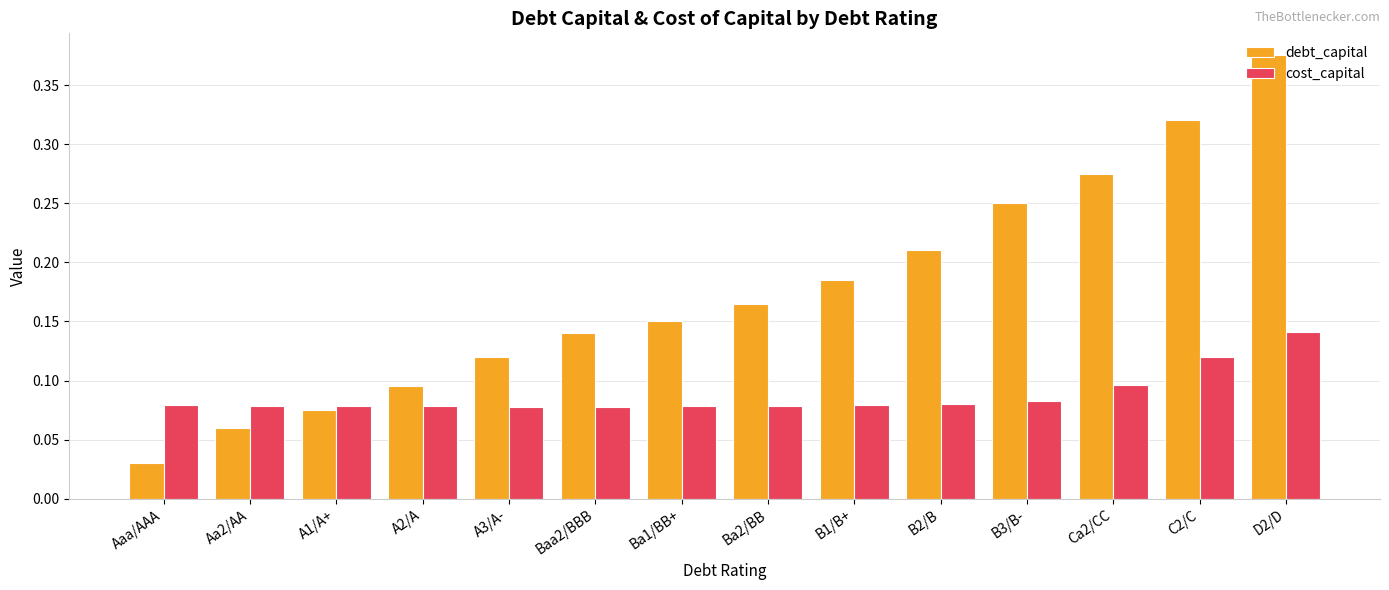

What are all the series names shown in the legend?

debt_capital, cost_capital